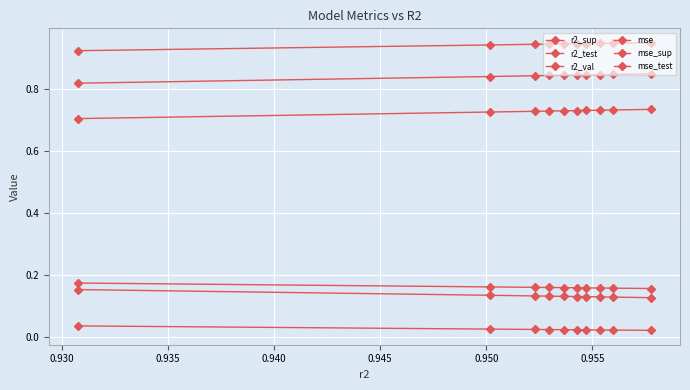

How many lines are shown in the chart?

6